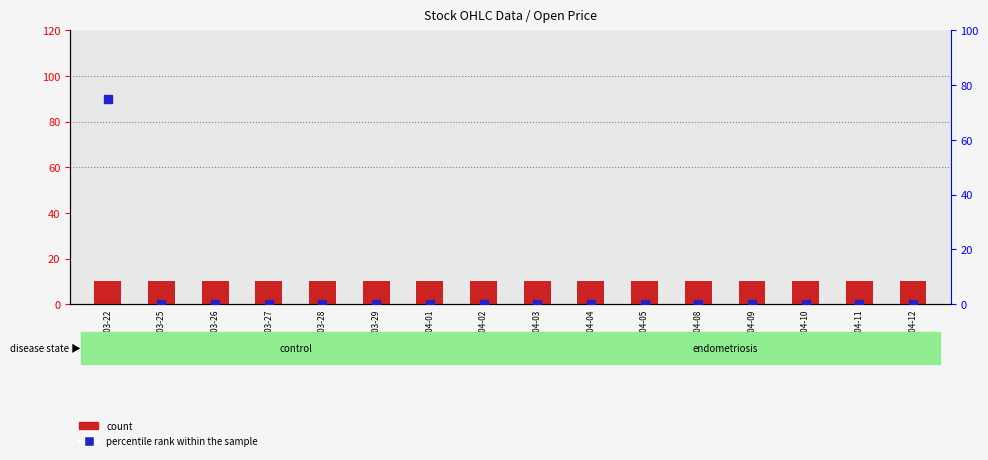

Reading left to right, transcribe all the data shown in this chart.

count: 2002-03-22=10.2	2002-03-25=10.2	2002-03-26=10.2	2002-03-27=10.2	2002-03-28=10.2	2002-03-29=10.2	2002-04-01=10.2	2002-04-02=10.2	2002-04-03=10.2	2002-04-04=10.2	2002-04-05=10.2	2002-04-08=10.2	2002-04-09=10.2	2002-04-10=10.2	2002-04-11=10.2	2002-04-12=10.2
percentile rank within the sample: 2002-03-22=75.0	2002-03-25=0.0	2002-03-26=0.0	2002-03-27=0.0	2002-03-28=0.0	2002-03-29=0.0	2002-04-01=0.0	2002-04-02=0.0	2002-04-03=0.0	2002-04-04=0.0	2002-04-05=0.0	2002-04-08=0.0	2002-04-09=0.0	2002-04-10=0.0	2002-04-11=0.0	2002-04-12=0.0